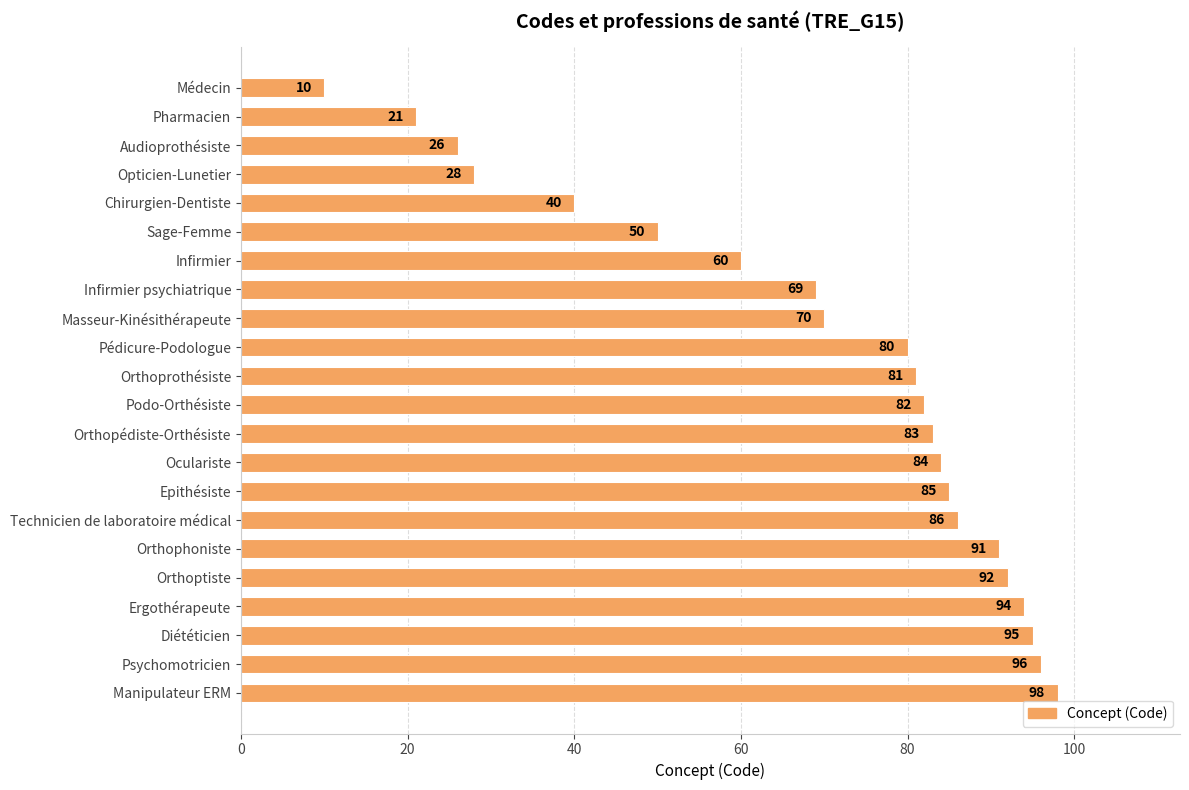

How many series are shown in this chart?

1